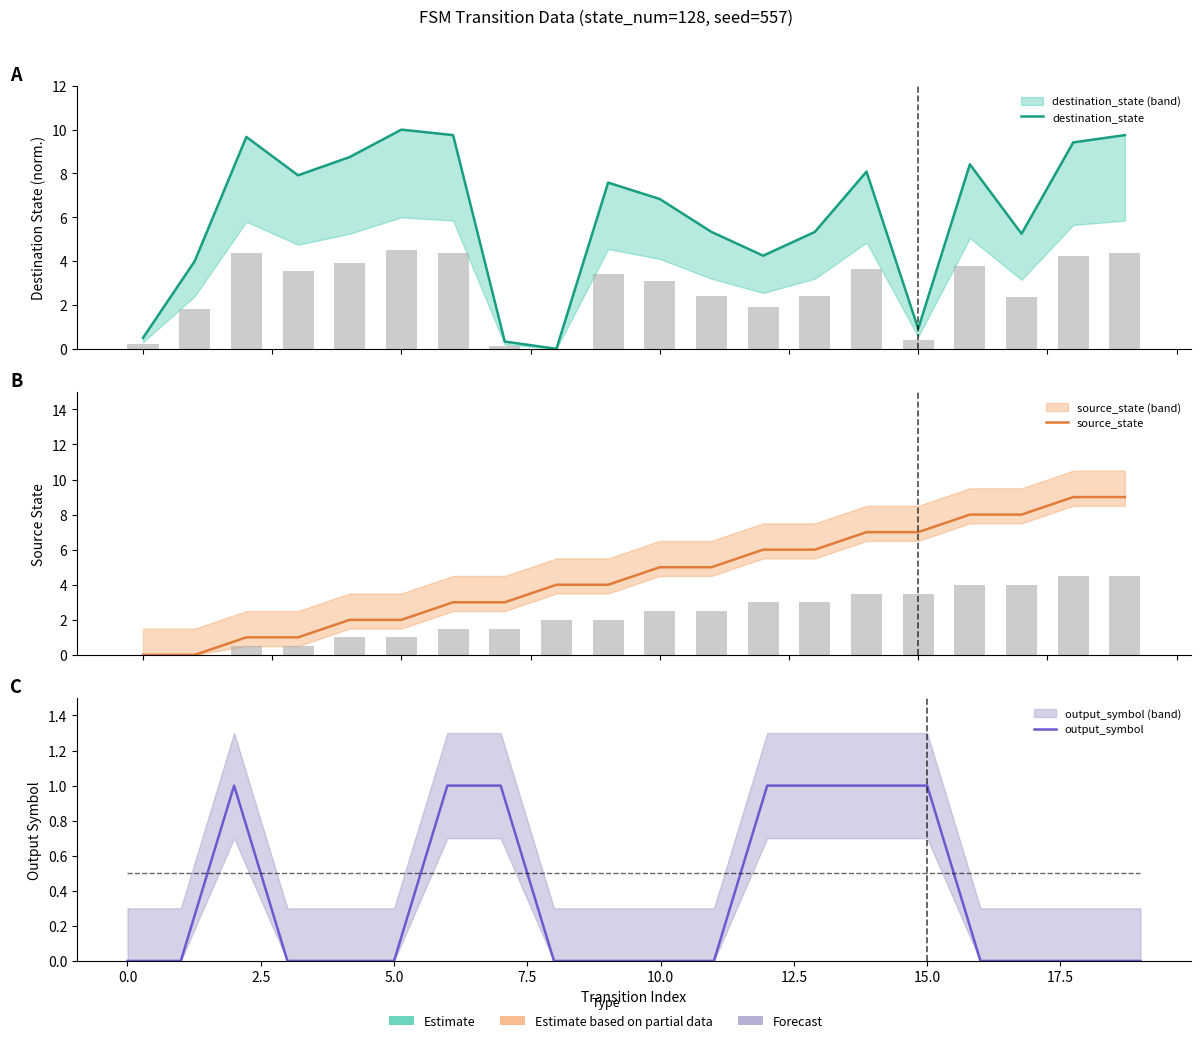

Is it true that destination_state equals 7.6 at 11?

False